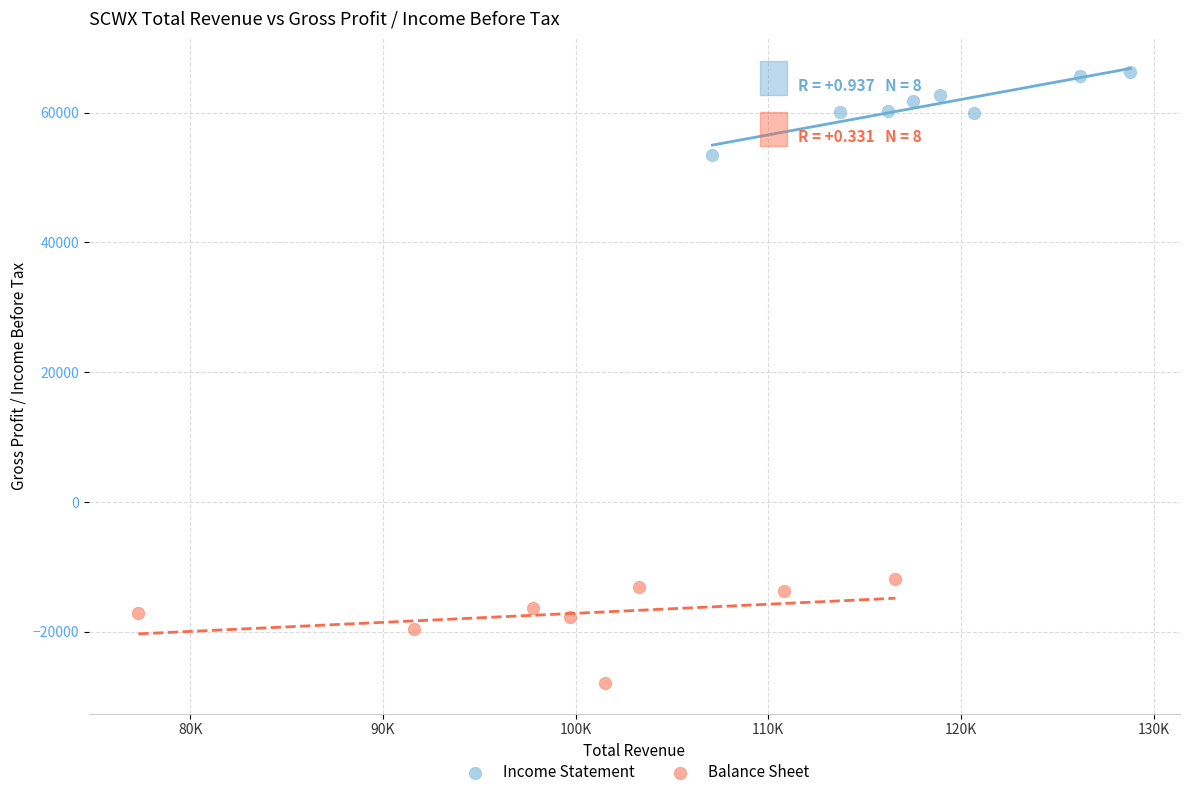

Which series contains the lowest Y value?

Balance Sheet